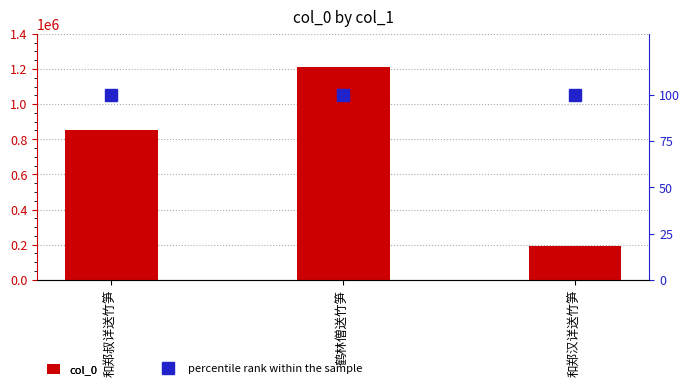

What is the spread (max minus min) of values at 鹤林僧送竹笋?

1211679